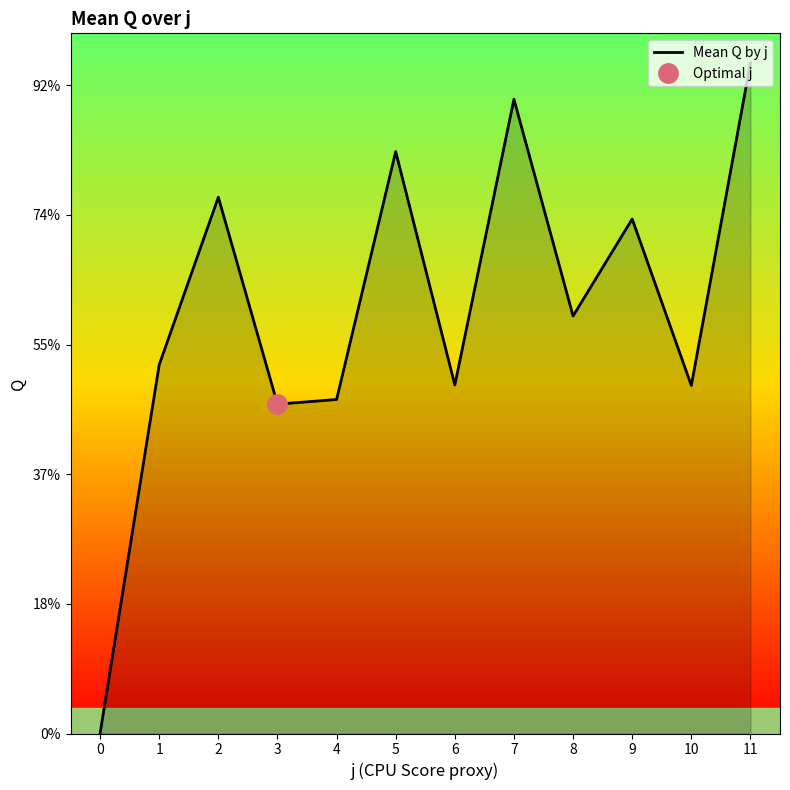

How many lines are shown in the chart?

1